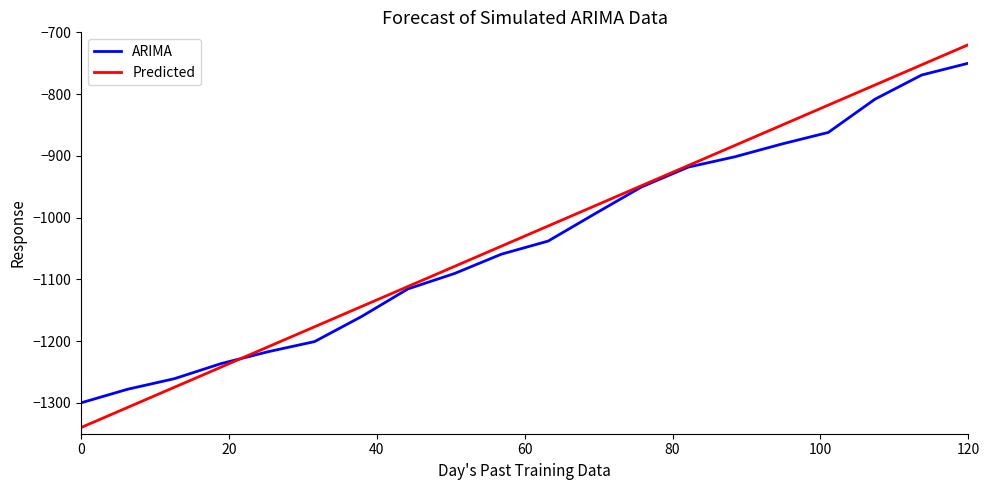

Which series has the largest total across all categories?

Predicted